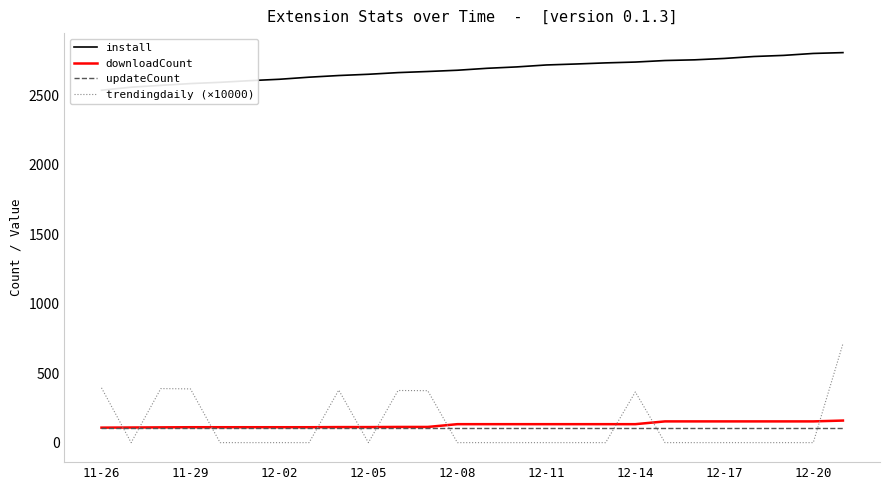

What is the minimum value for downloadCount?

108.0